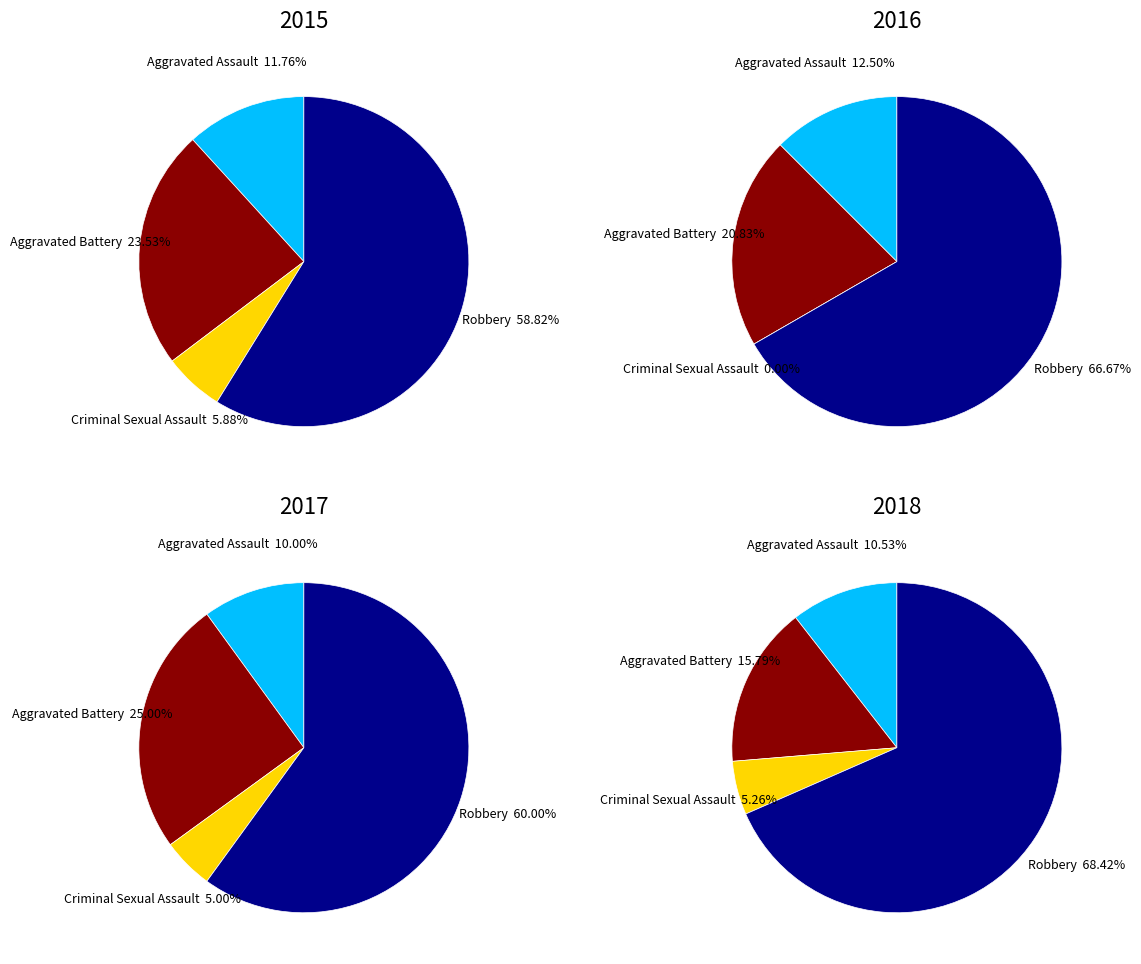

Does Robbery represent more than half of the total?

Yes